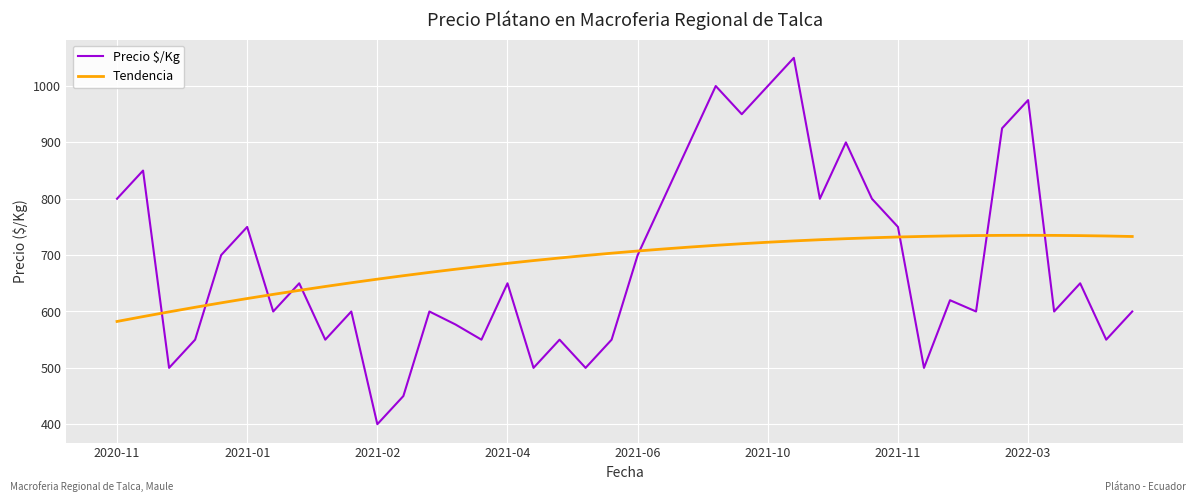

Rank the series by their maximum value, from highest to lowest.

Precio $/Kg, Tendencia